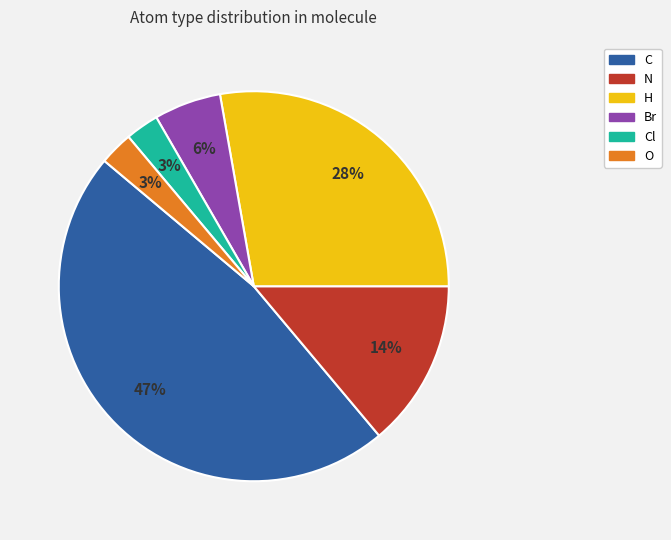

To the nearest percent, what is the average slice percentage?

17%